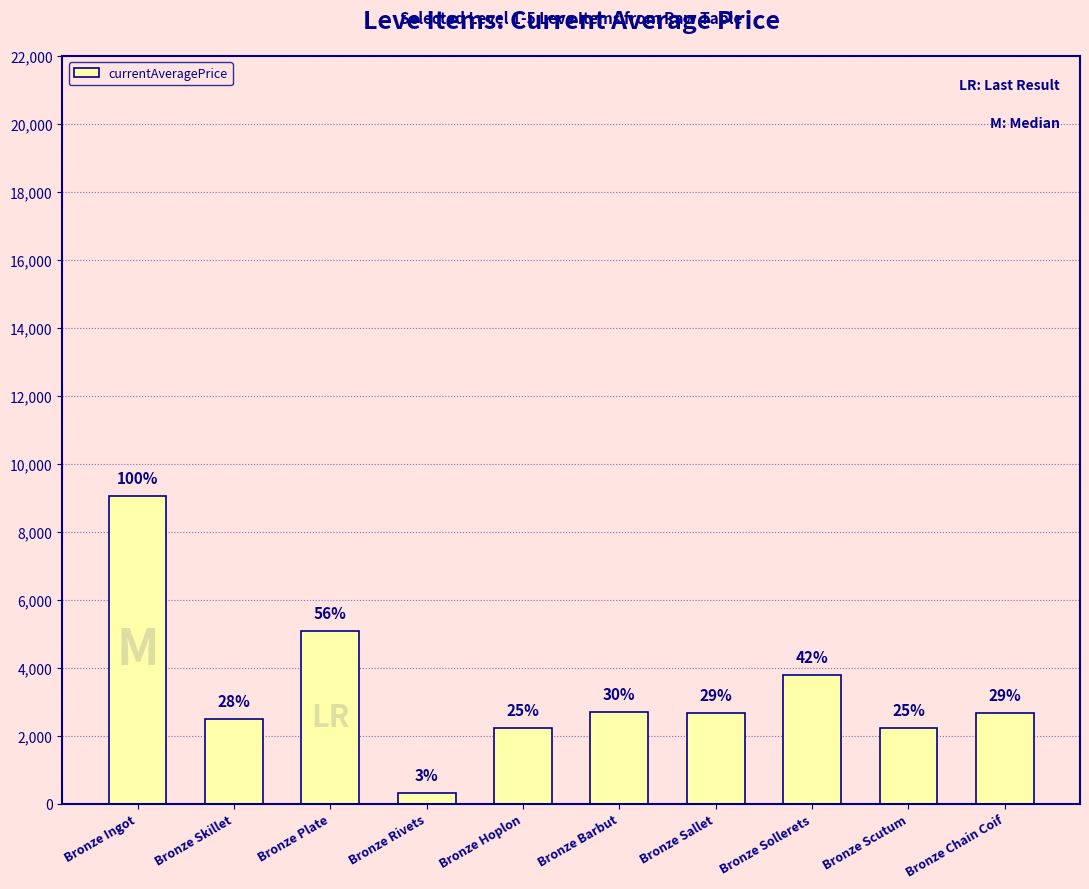

What is the label of the 10th bar from the left?

Bronze Chain Coif